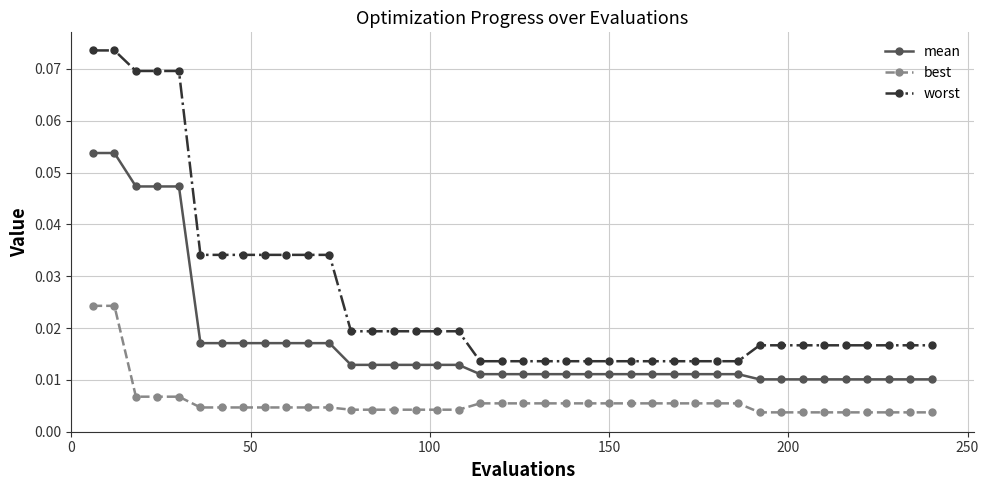

What is the sum of all best values?

0.2